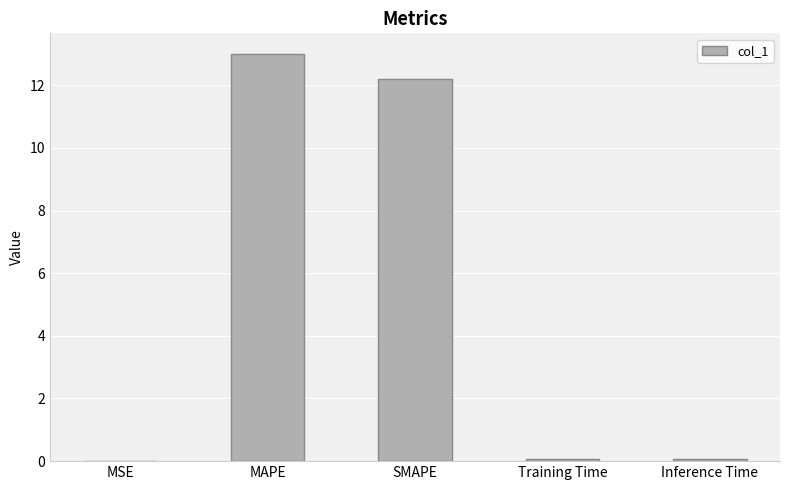

What is the greatest value displayed?

13.0